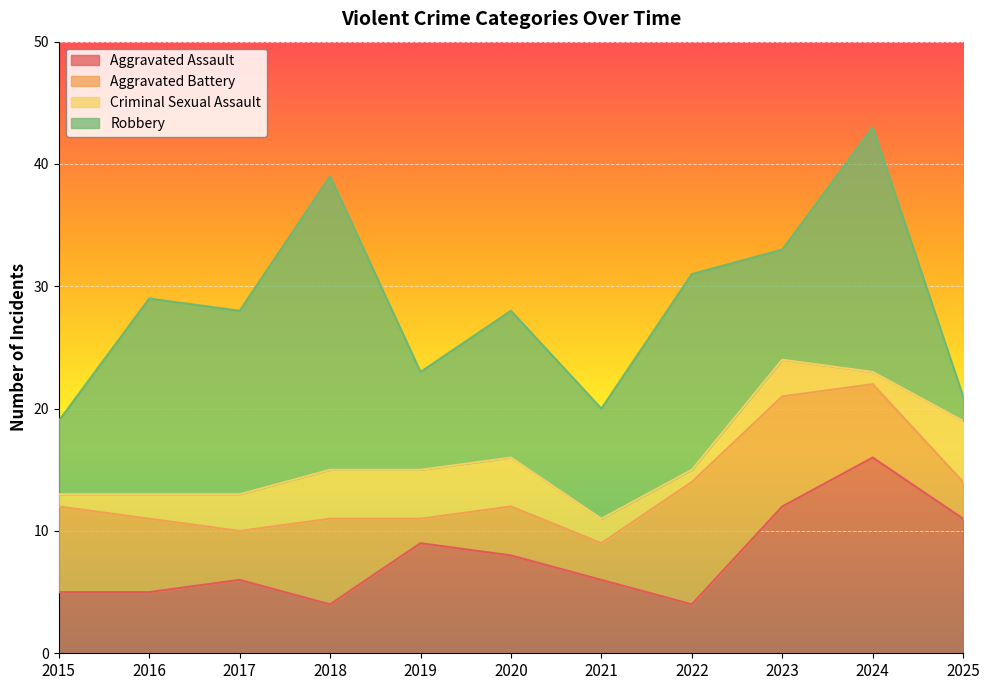

Which label corresponds to the smallest value in the chart?

2015